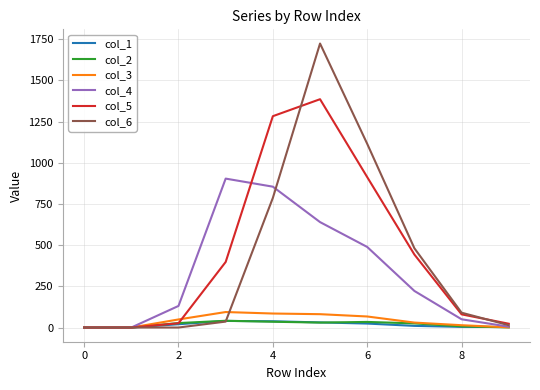

True or false: col_6 has more than 2 points higher than both neighbors.

False